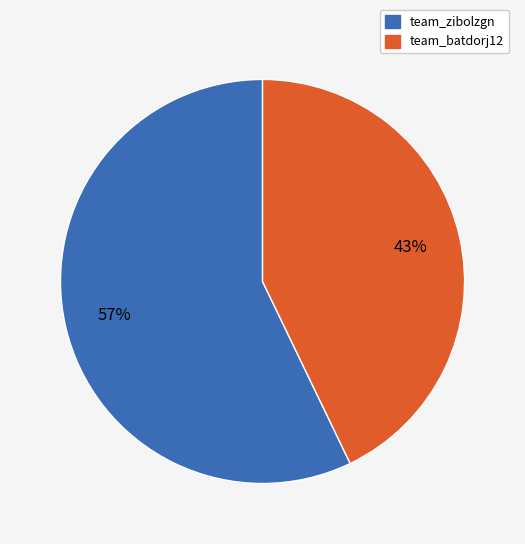

To the nearest percent, what is the difference between the team_batdorj12 and team_zibolzgn slice percentages?

14%